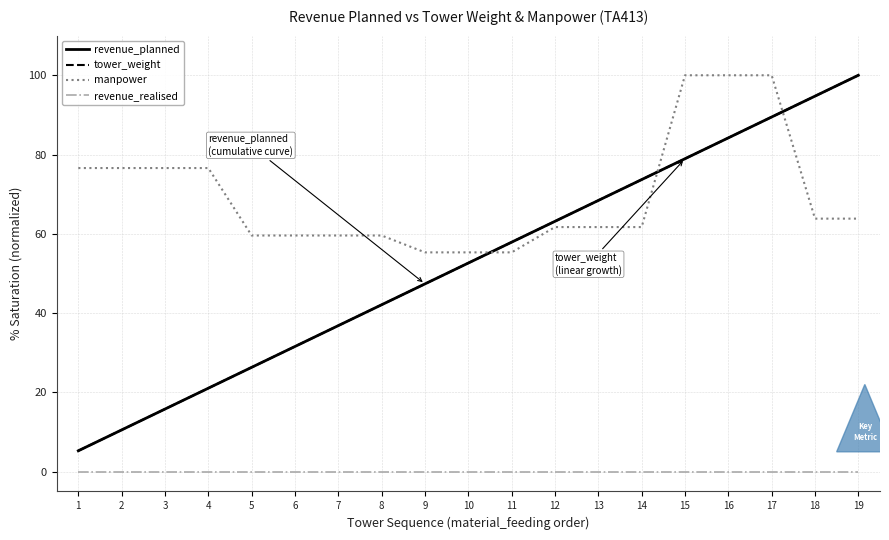

Is it true that tower_weight equals 89.5 at 17?

True